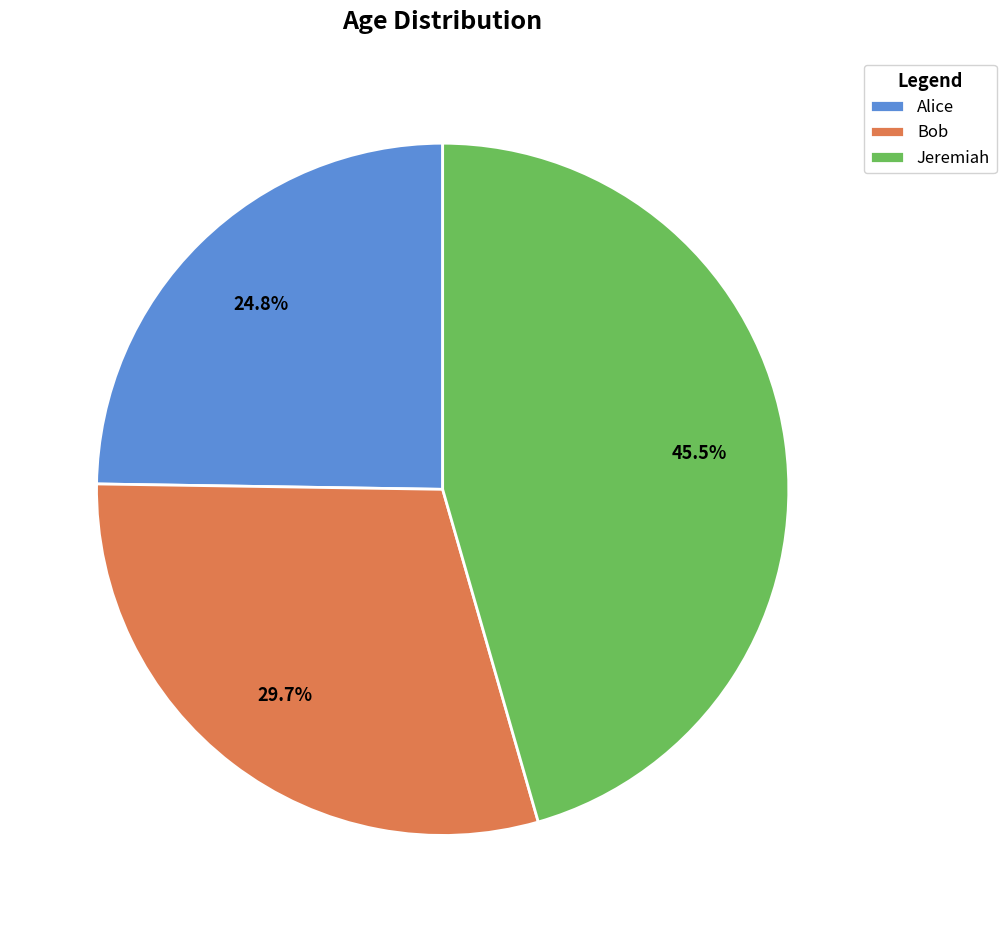

Does Alice account for over 50% of the chart?

No